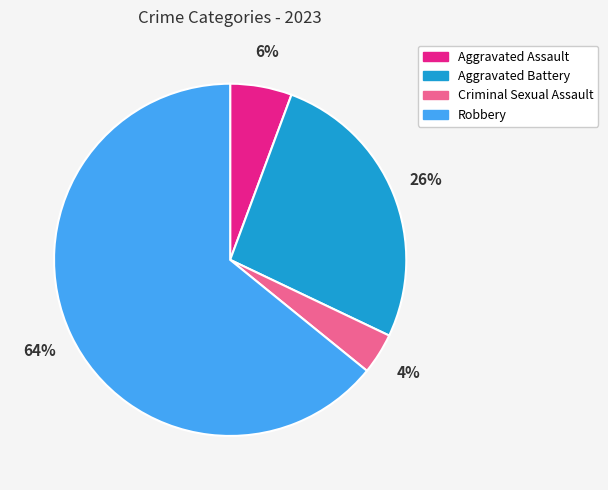

Which slice is the smallest?

Criminal Sexual Assault